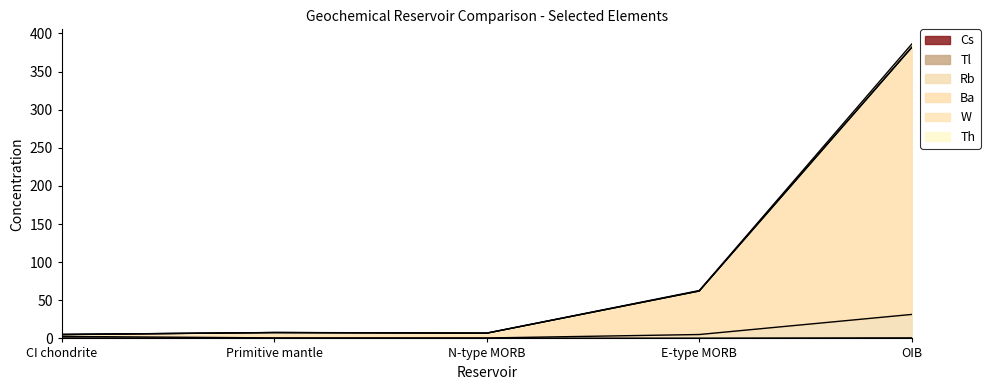

List the labels in order of Rb value, largest first.

OIB, E-type MORB, CI chondrite, Primitive mantle, N-type MORB